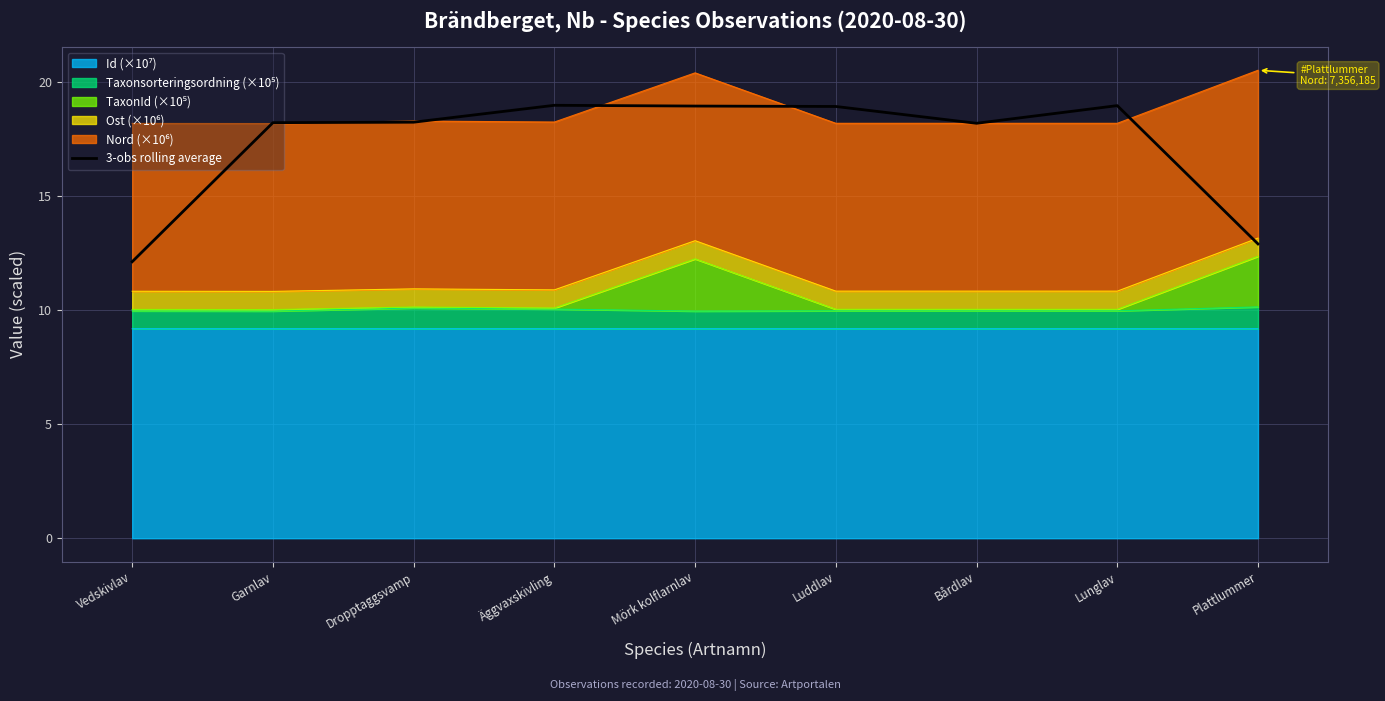

Reading left to right, list all the values displayed in this chart.

12.1	18.2	18.2	19.0	18.9	18.9	18.2	19.0	12.9